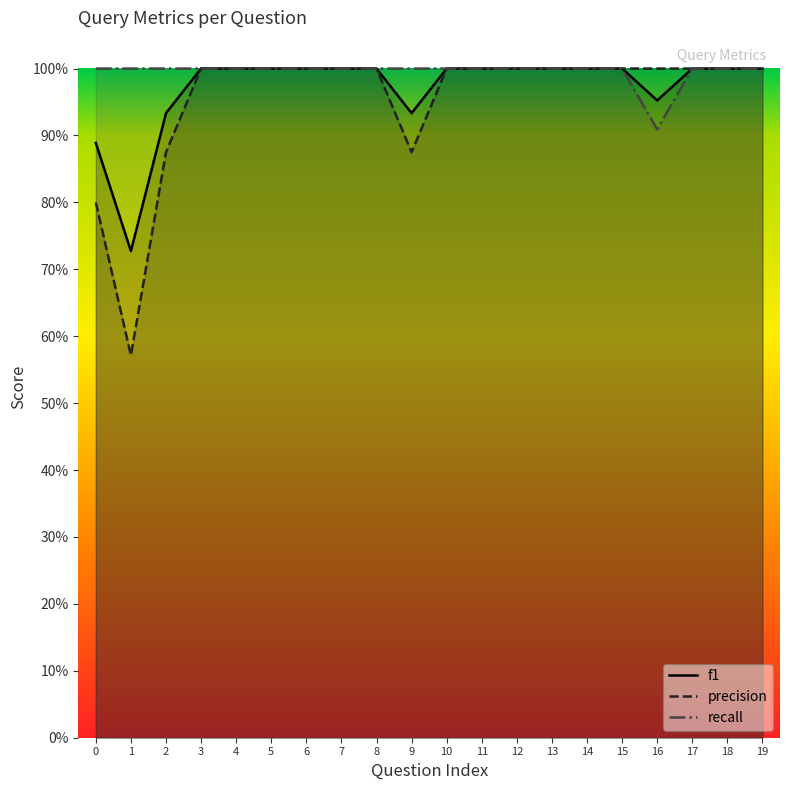

Which series has the largest range (max minus min)?

precision